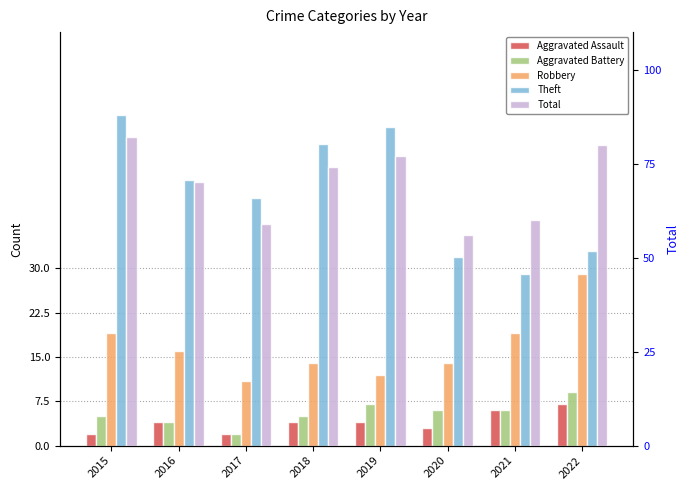

Which series has the largest total across all categories?

Total